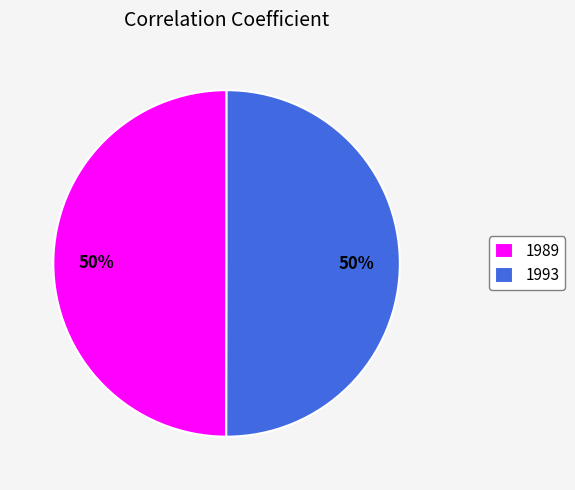

The 1993 slice represents 50% of the pie. True or false?

True